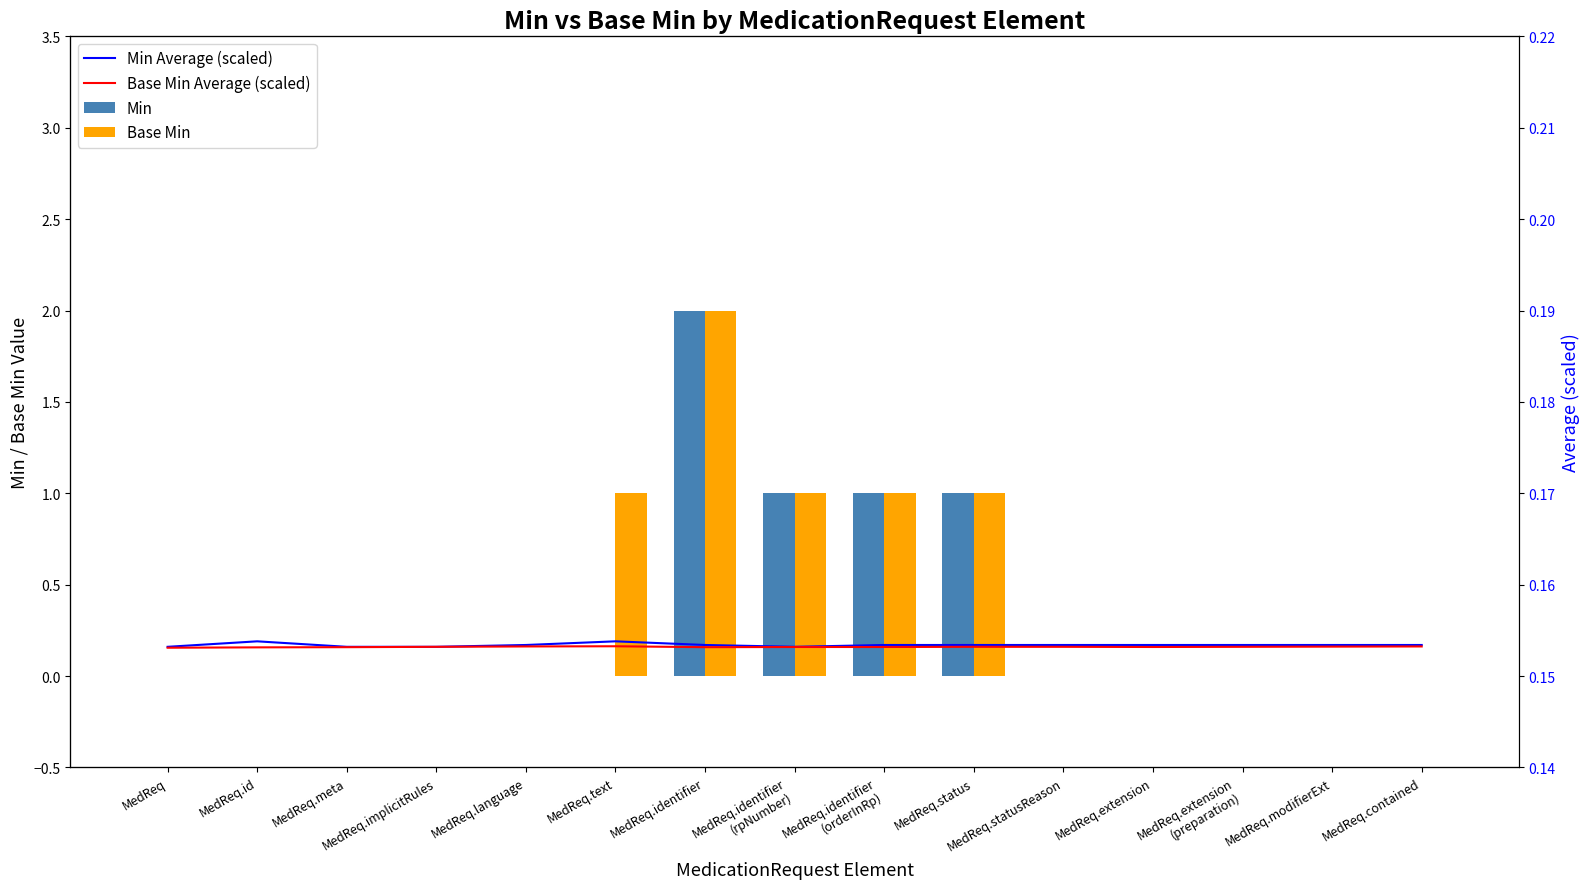

Reading right to left, extract all data points from this chart.

Min Average (scaled): 0.2	0.2	0.2	0.2	0.2	0.2	0.2	0.2	0.2	0.2	0.2	0.2	0.2	0.2	0.2
Base Min Average (scaled): 0.2	0.2	0.2	0.2	0.2	0.2	0.2	0.2	0.2	0.2	0.2	0.2	0.2	0.2	0.2
Min: 0.0	0.0	0.0	0.0	0.0	1.0	1.0	1.0	2.0	0.0	0.0	0.0	0.0	0.0	0.0
Base Min: 0.0	0.0	0.0	0.0	0.0	1.0	1.0	1.0	2.0	1.0	0.0	0.0	0.0	0.0	0.0